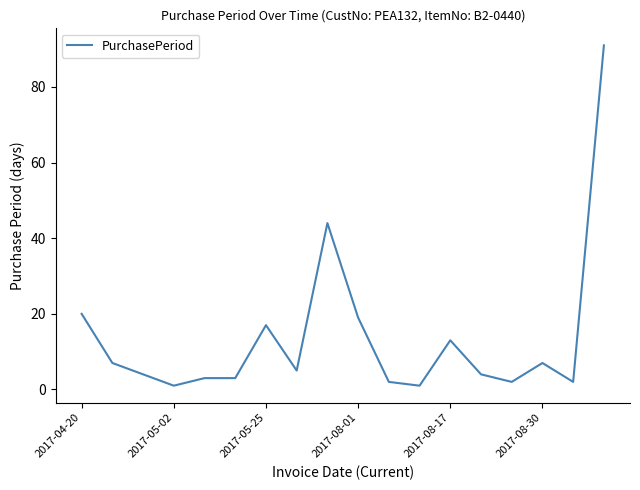

What is the difference between the maximum and minimum values?

90